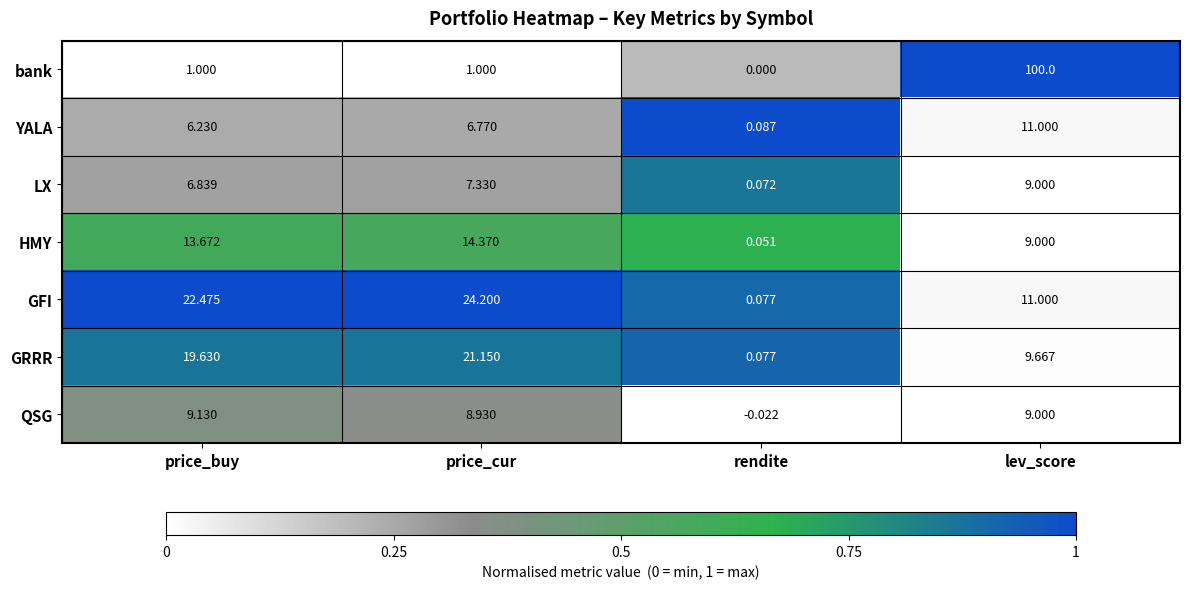

Which series changed the most between price_buy and rendite?

GFI